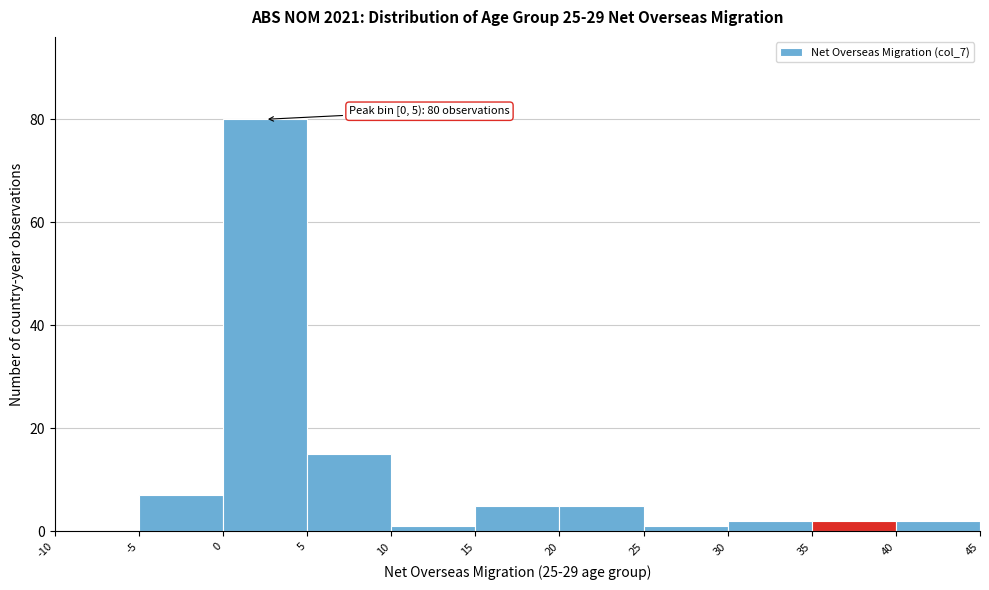

Which range on the x-axis has the tallest bar?

0 to 5